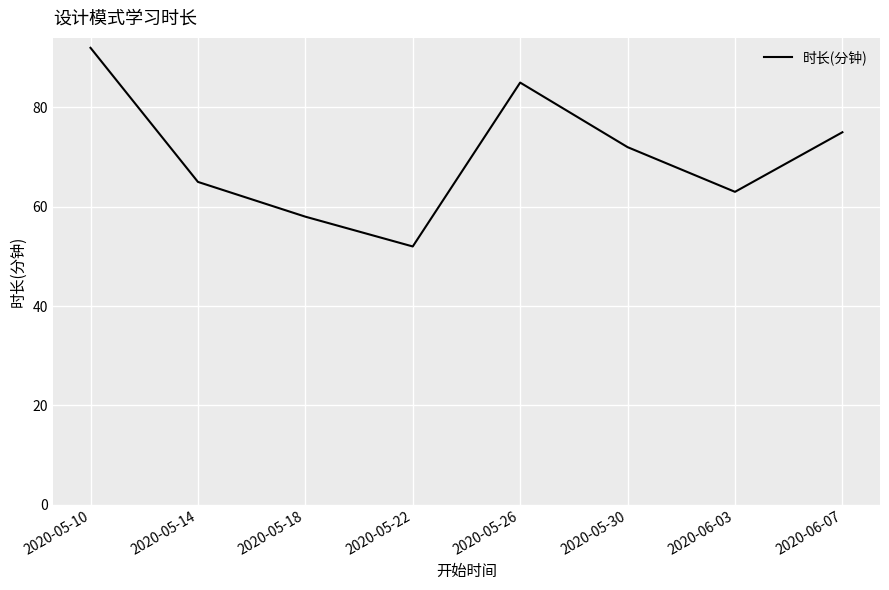

At which label does the data first exceed 72?

2020-05-10